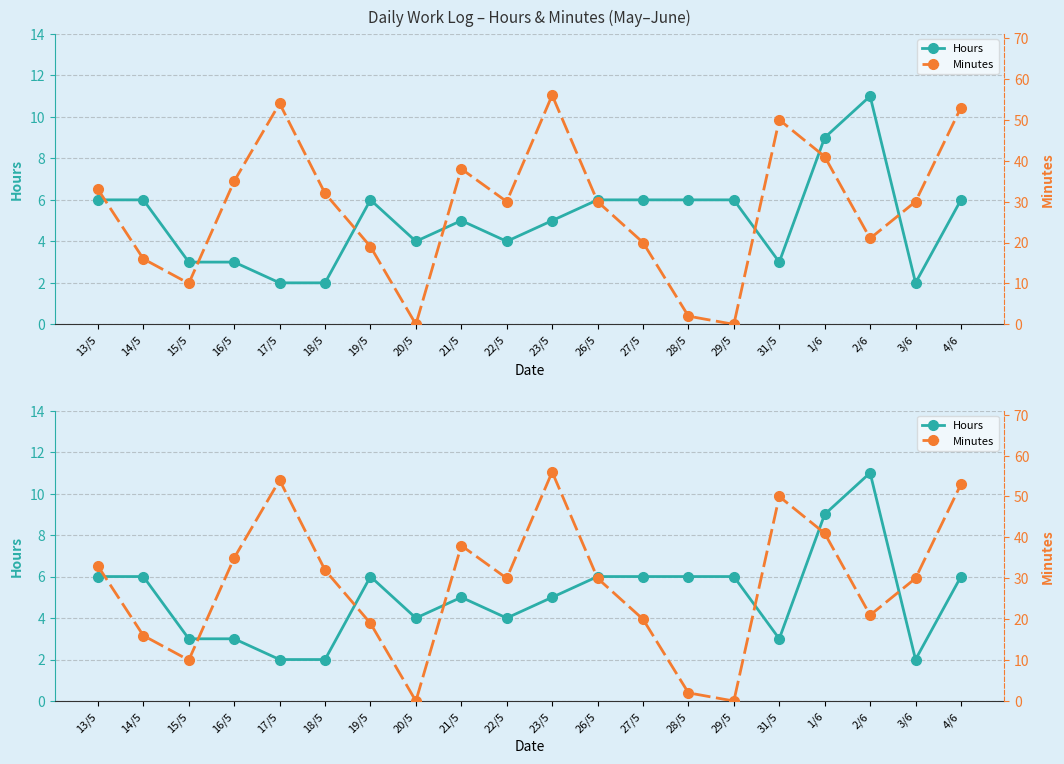

Rank the series by their average value, from lowest to highest.

Hours, Minutes